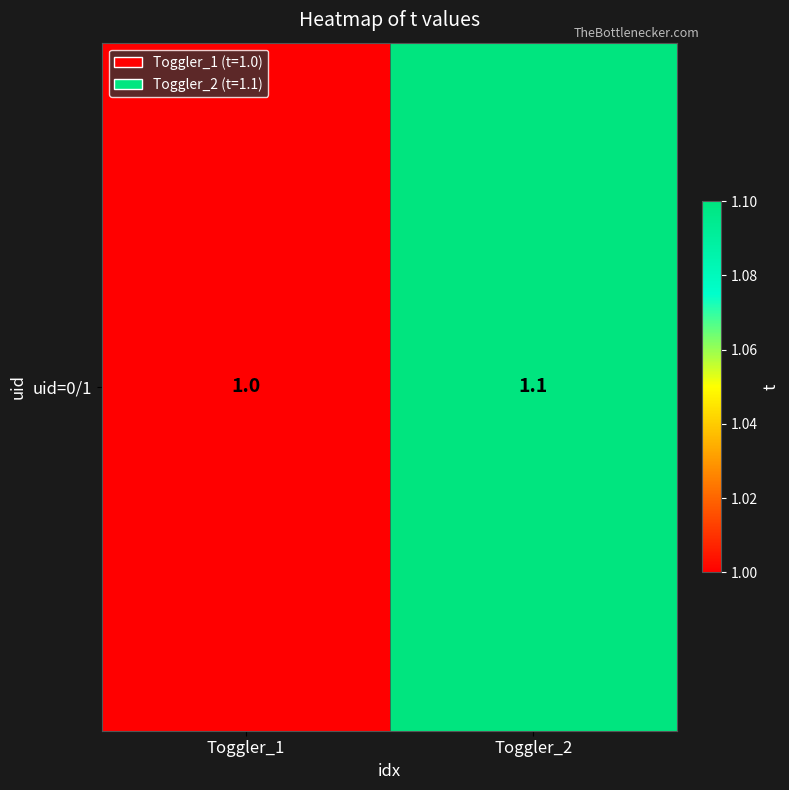

Rank the categories by value from lowest to highest.

Toggler_1, Toggler_2